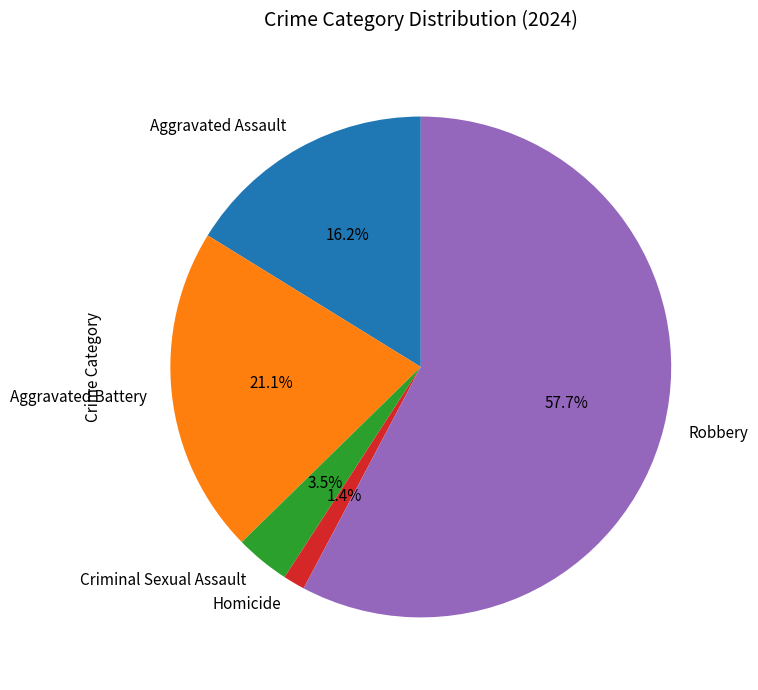

To the nearest percent, what is the combined percentage of Homicide and Aggravated Assault?

18%